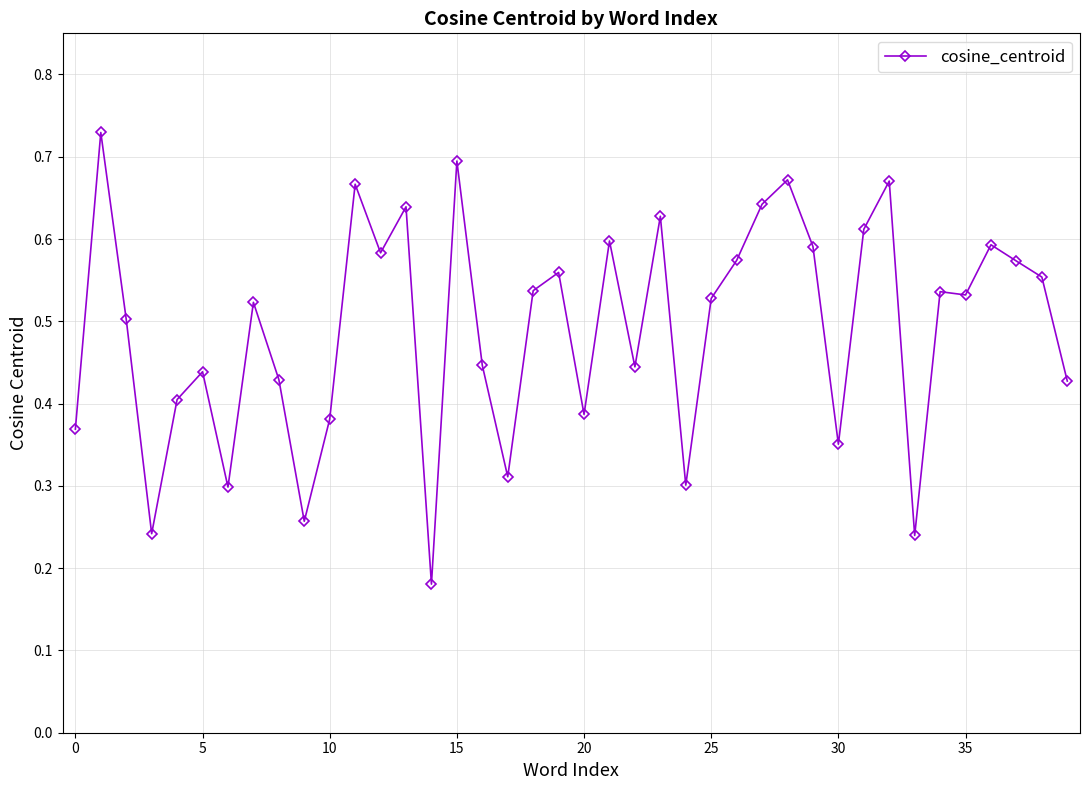

Count the values in the range 0 to 1.

40